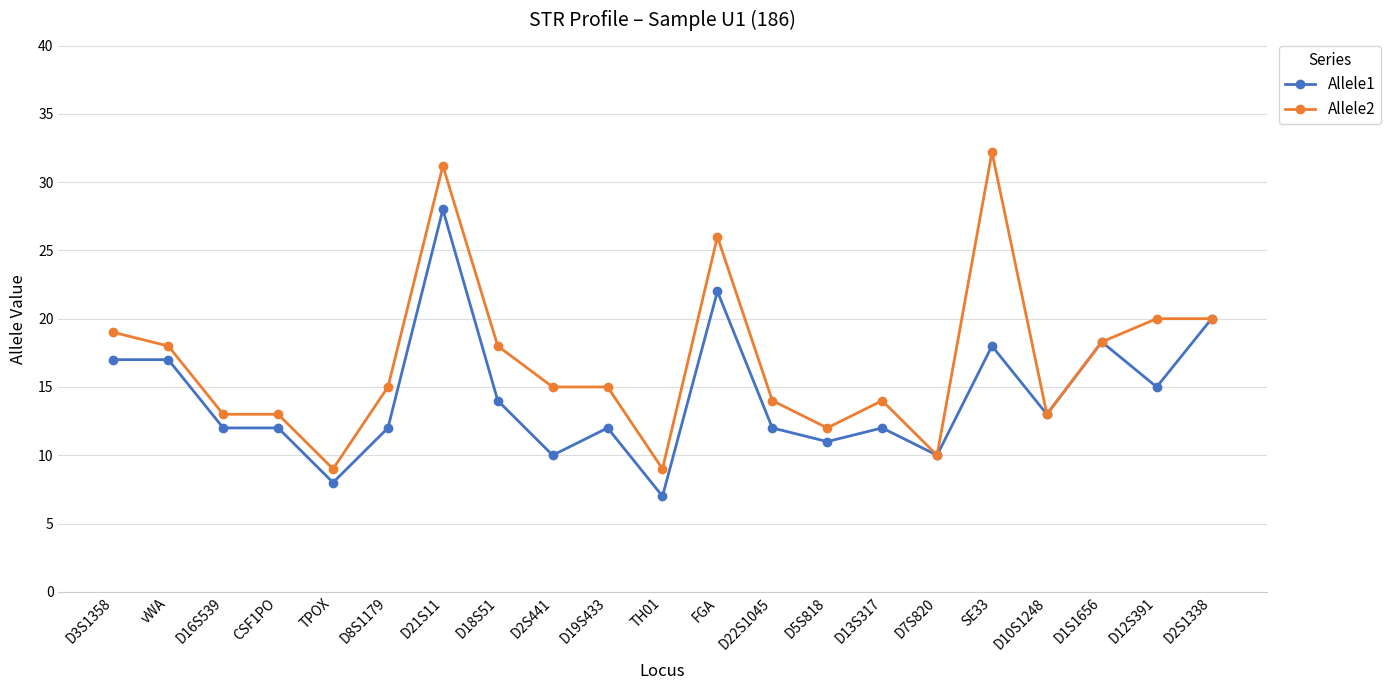

The Allele2 series shows 22.6 at D2S441. True or false?

False